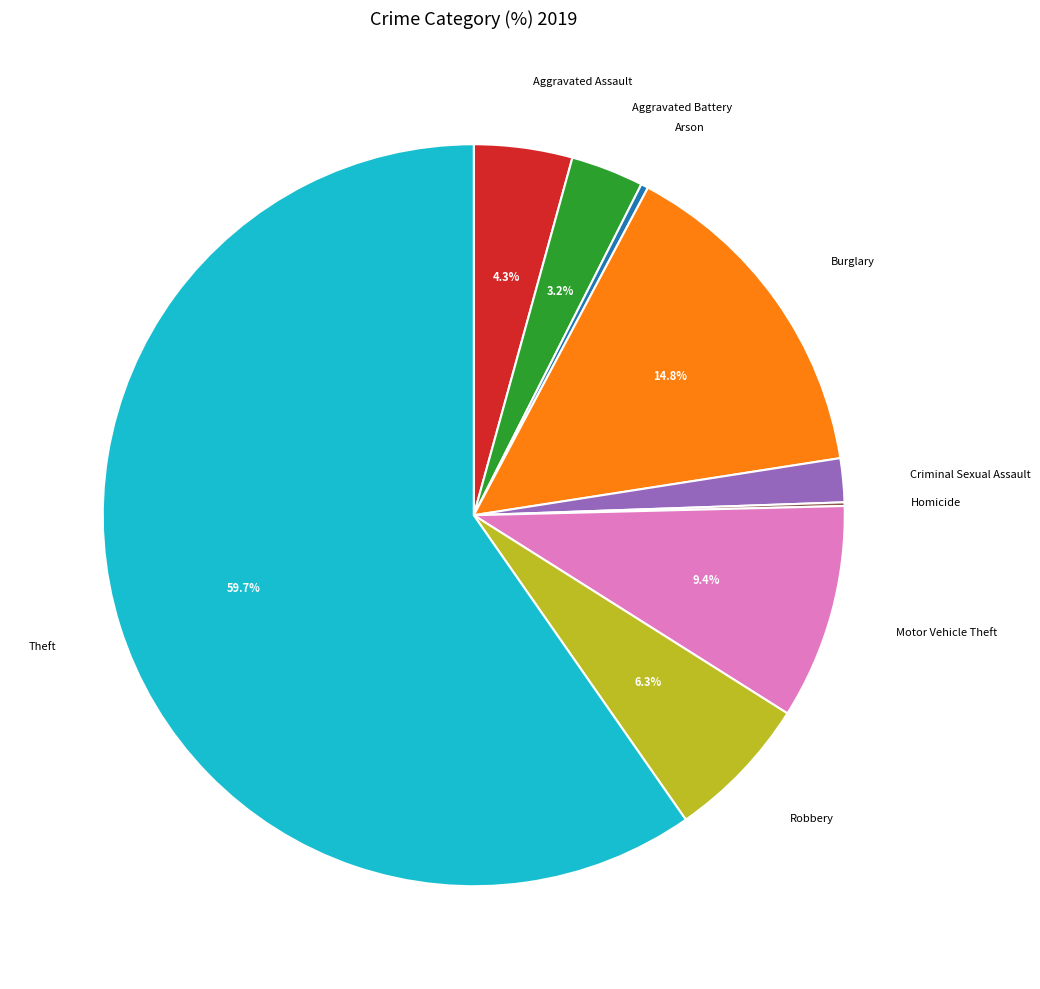

To the nearest percent, what is the average slice percentage?

11%